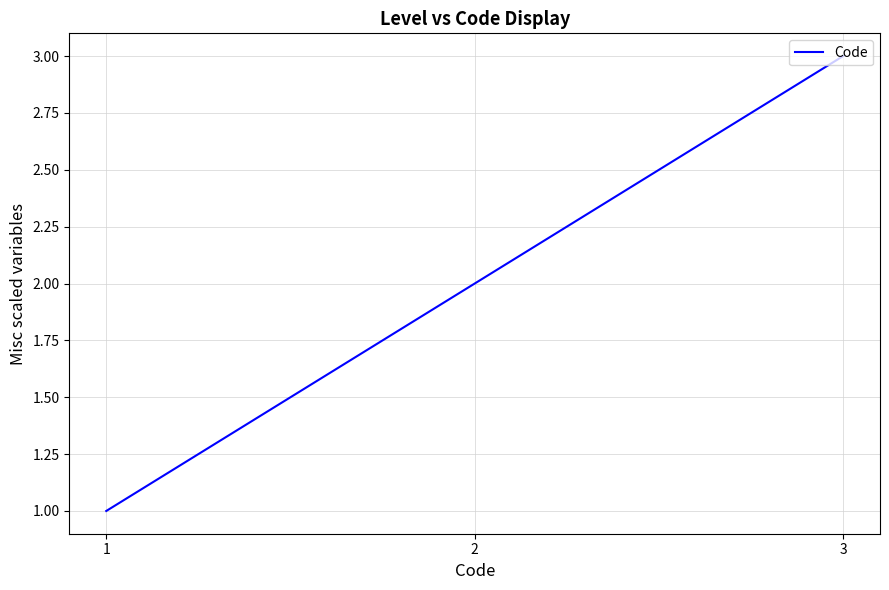

Does the chart display data point markers on the line(s)?

No